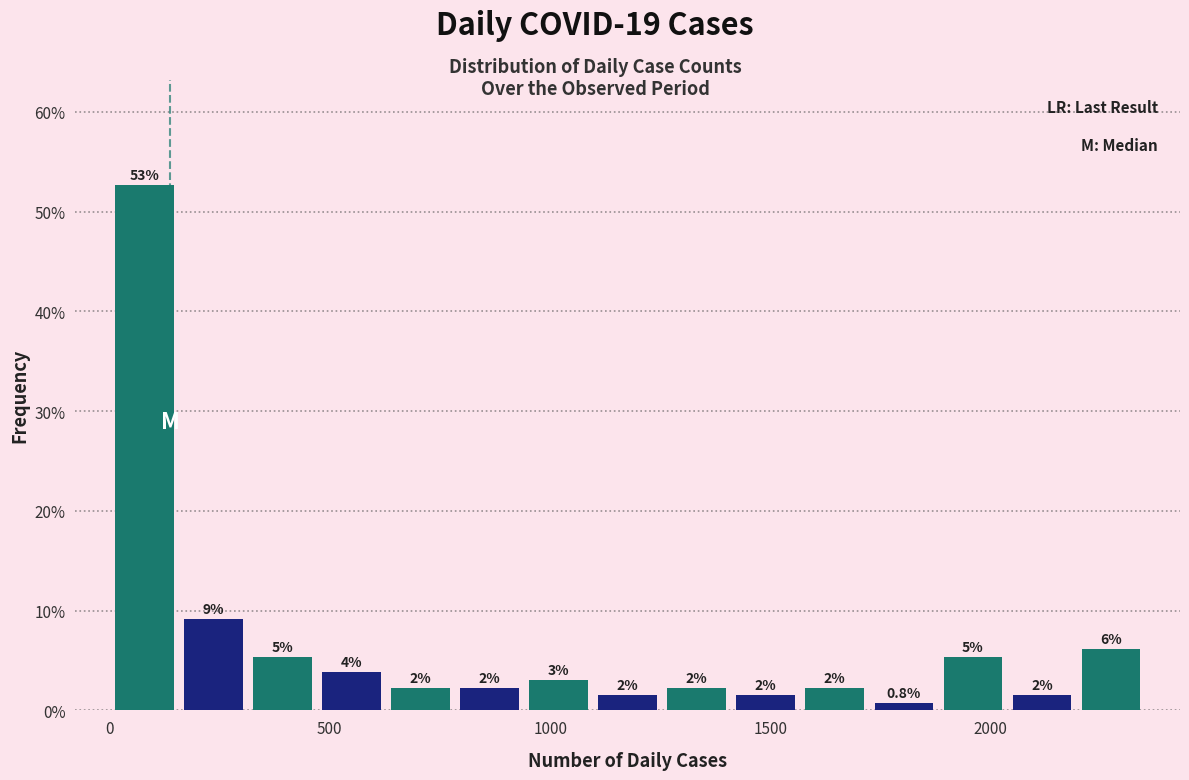

Read against the x-axis, roughly where is the centre of the tallest bar?

100